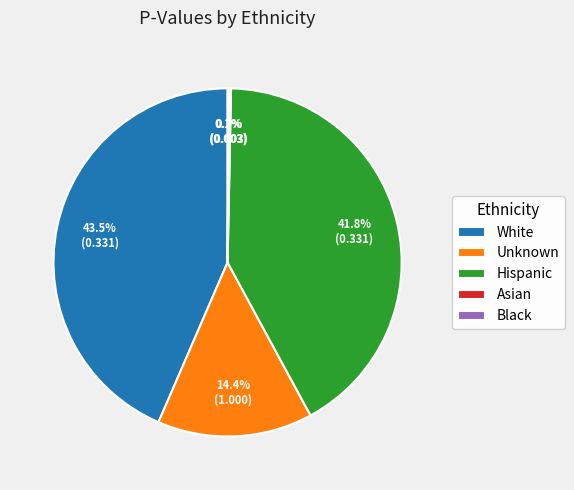

Which slice is the largest?

White